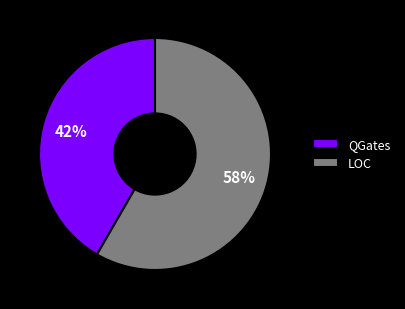

Approximately how many times larger is the value at QGates compared to LOC?

0.7